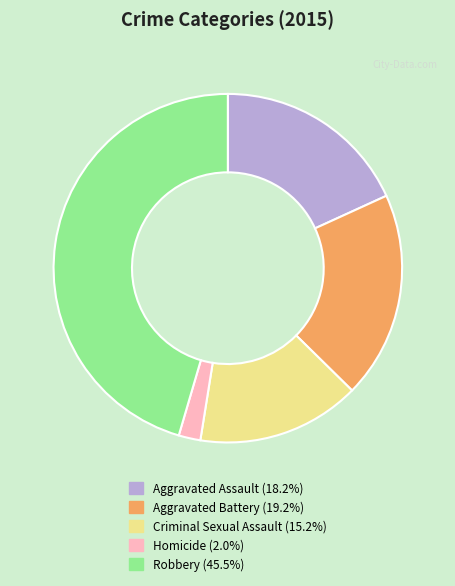

Between Robbery and Aggravated Battery, which is larger?

Robbery